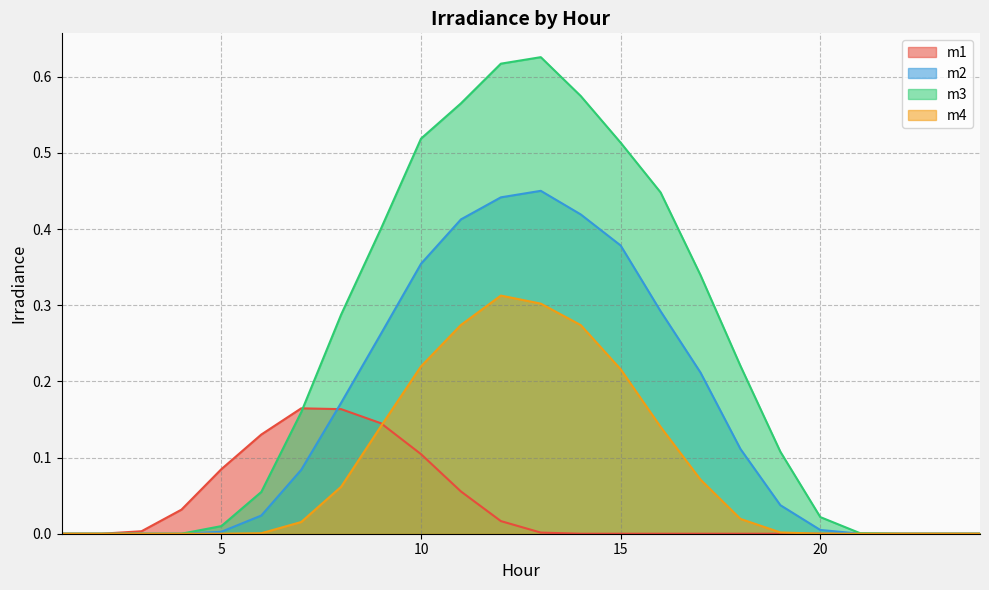

What are all the series names shown in the legend?

m1, m2, m3, m4